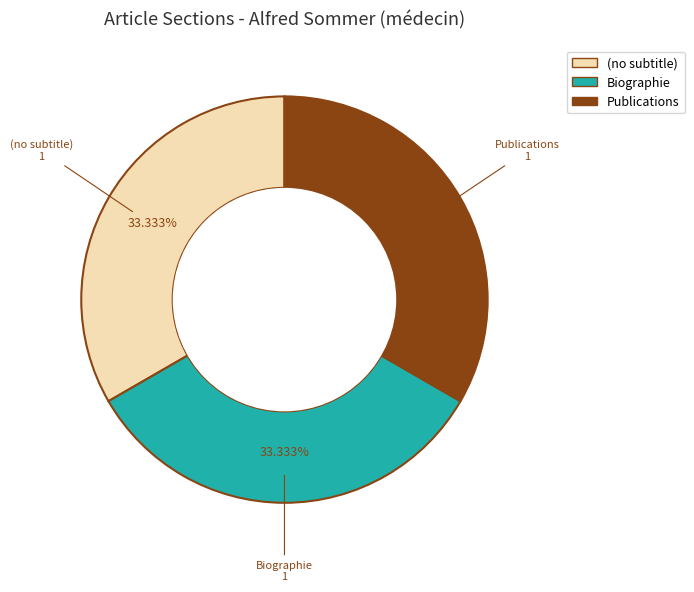

Do Publications and Biographie together represent more than half of the pie?

Yes